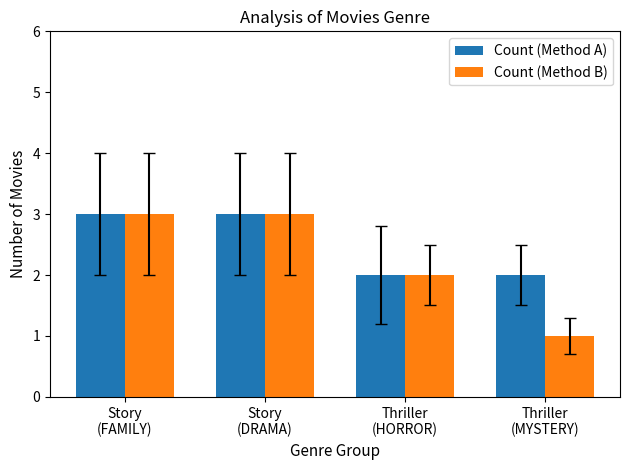

What position from the left is Thriller
(MYSTERY)?

4